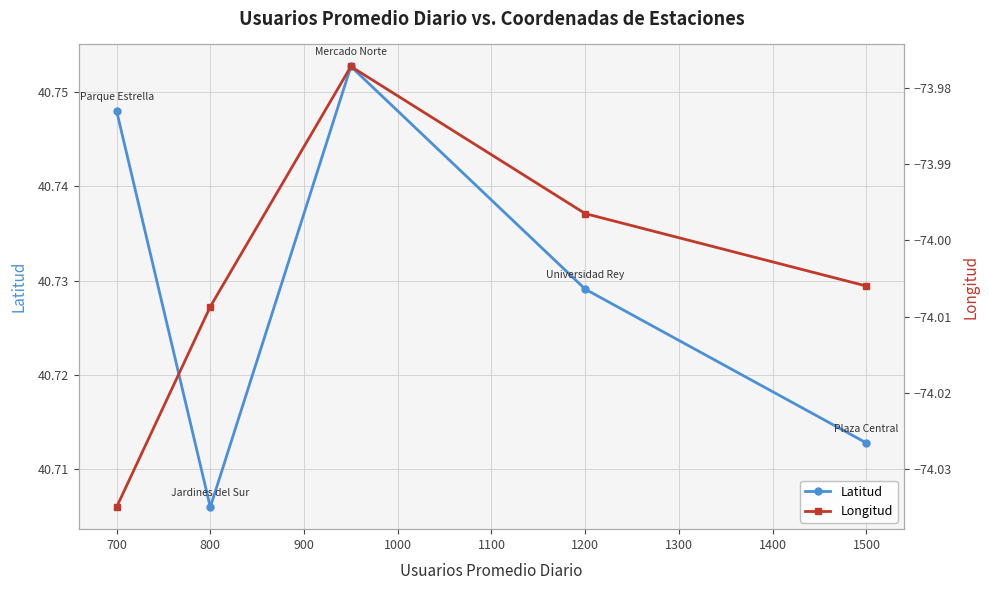

Reading left to right, transcribe all the data shown in this chart.

Latitud: 40.7	40.7	40.8	40.7	40.7
Longitud: -74.0	-74.0	-74.0	-74.0	-74.0